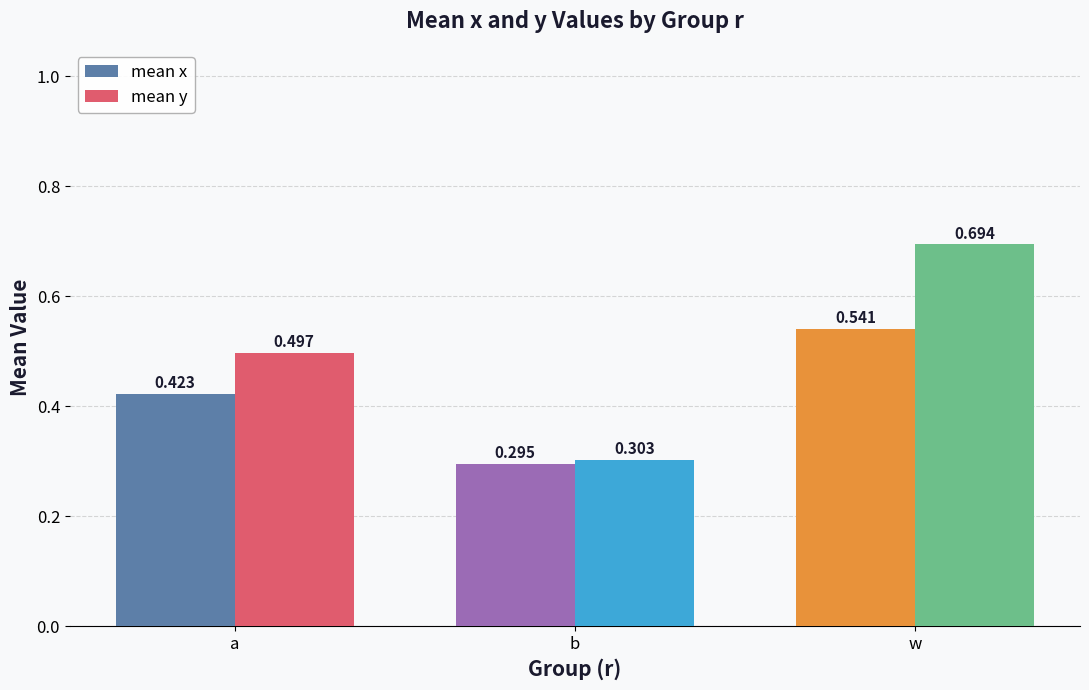

At which label is mean x closest to 0?

b